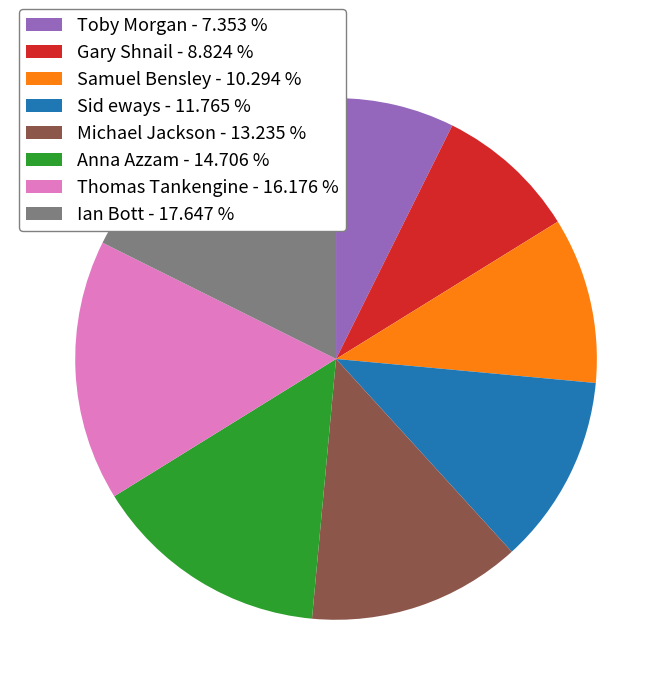

The Sid eways slice represents 12% of the pie. True or false?

True